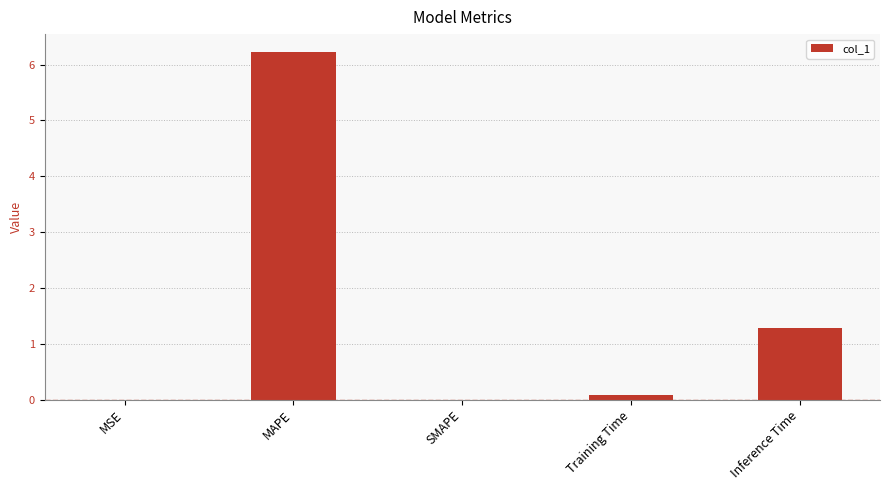

Between Training Time and MAPE, which is larger?

MAPE